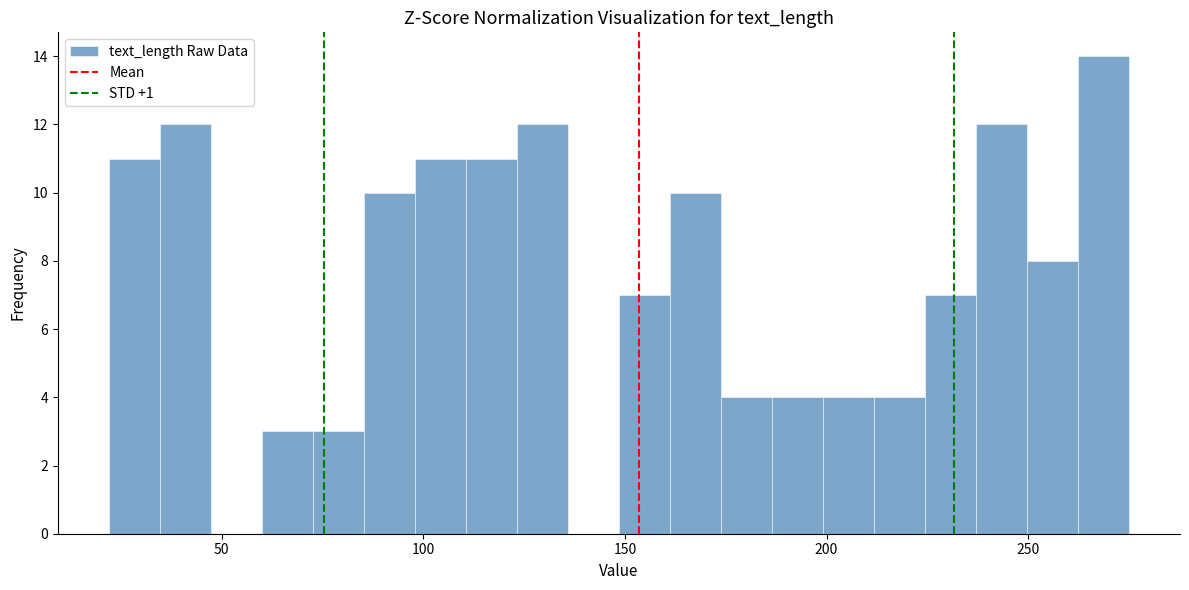

Around what value on the x-axis is the tallest bar? Give the approximate position of its centre, as read against the axis.

270